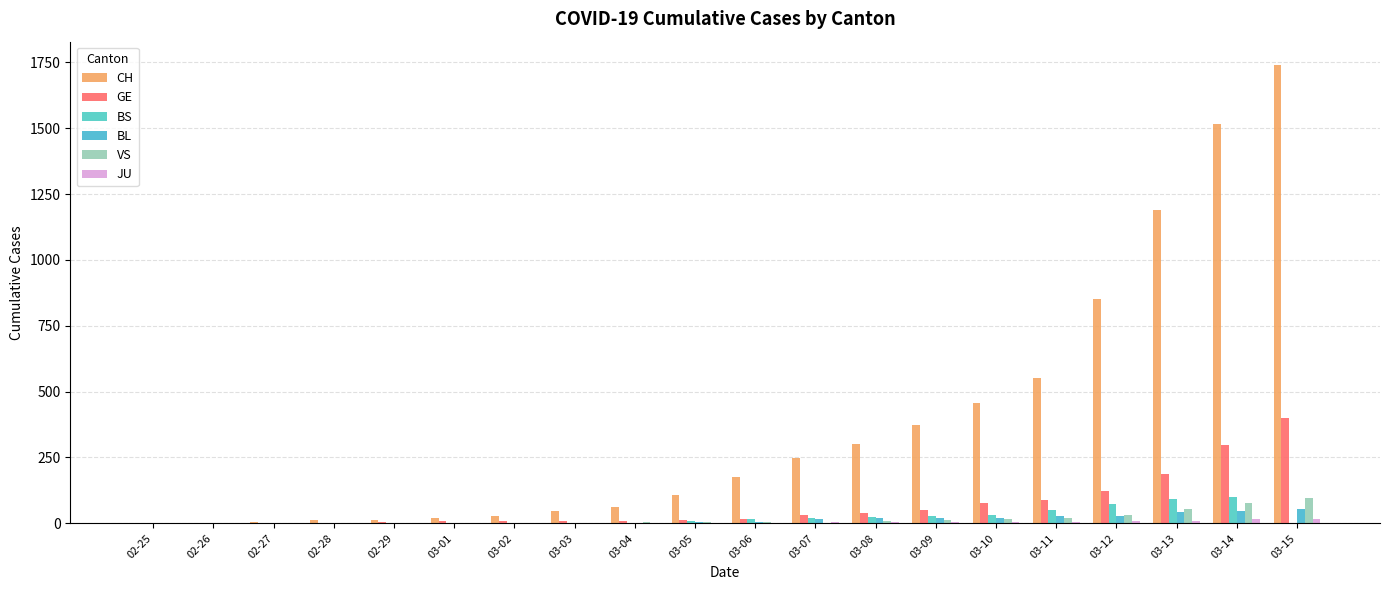

Reading left to right, extract all data points from this chart.

CH: 02-25=1	02-26=2	02-27=4	02-28=11	02-29=14	03-01=20	03-02=26	03-03=46	03-04=63	03-05=109	03-06=176	03-07=247	03-08=303	03-09=373	03-10=458	03-11=551	03-12=852	03-13=1191	03-14=1516	03-15=1742
GE: 02-25=0	02-26=1	02-27=1	02-28=3	02-29=5	03-01=7	03-02=7	03-03=9	03-04=9	03-05=13	03-06=18	03-07=30	03-08=40	03-09=49	03-10=79	03-11=90	03-12=121	03-13=188	03-14=298	03-15=401
BS: 02-25=0	02-26=0	02-27=1	02-28=1	02-29=1	03-01=1	03-02=1	03-03=3	03-04=3	03-05=8	03-06=15	03-07=21	03-08=24	03-09=28	03-10=33	03-11=49	03-12=73	03-13=92	03-14=100	03-15=0
BL: 02-25=0	02-26=0	02-27=0	02-28=1	02-29=2	03-01=2	03-02=2	03-03=2	03-04=2	03-05=6	03-06=6	03-07=15	03-08=19	03-09=20	03-10=22	03-11=26	03-12=26	03-13=42	03-14=47	03-15=54
VS: 02-25=0	02-26=0	02-27=0	02-28=1	02-29=1	03-01=0	03-02=3	03-03=3	03-04=4	03-05=5	03-06=6	03-07=0	03-08=7	03-09=12	03-10=17	03-11=22	03-12=30	03-13=53	03-14=76	03-15=98
JU: 02-25=0	02-26=0	02-27=0	02-28=0	02-29=0	03-01=0	03-02=0	03-03=1	03-04=1	03-05=2	03-06=3	03-07=4	03-08=4	03-09=5	03-10=6	03-11=6	03-12=9	03-13=10	03-14=15	03-15=16